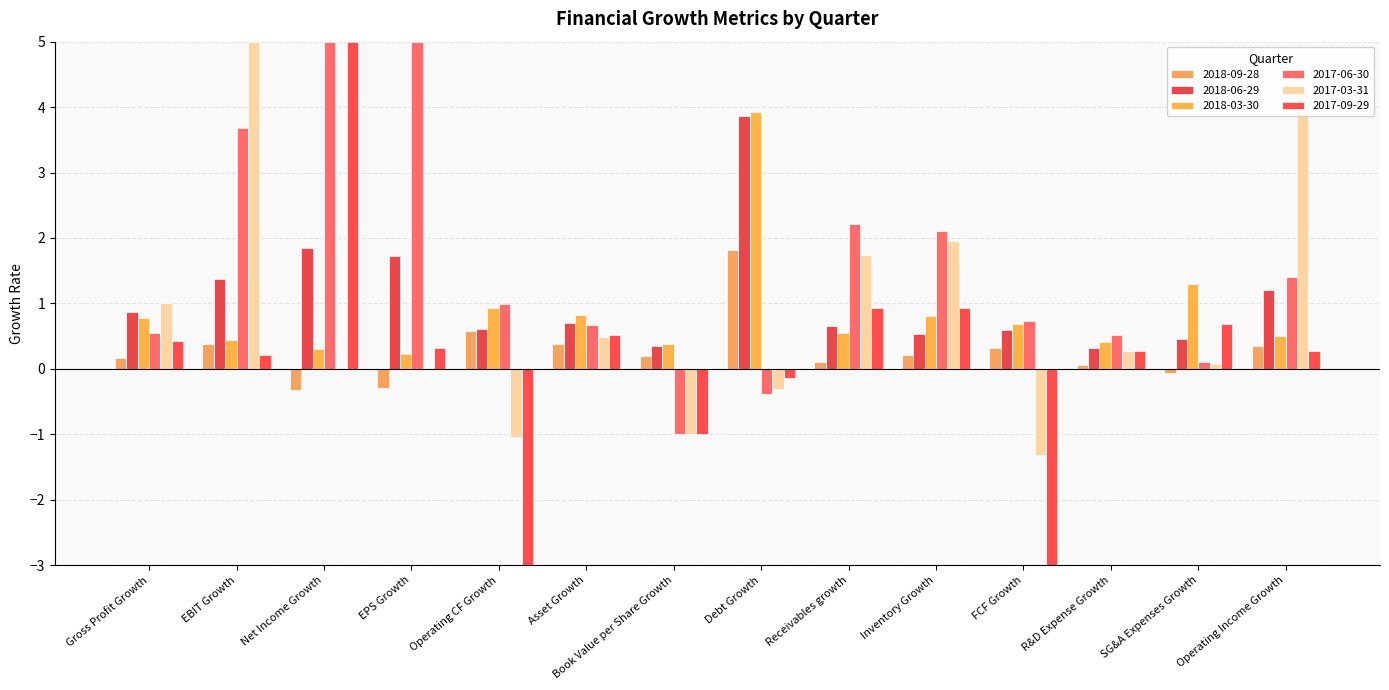

Which has a higher value, Book Value per Share Growth or Gross Profit Growth?

Book Value per Share Growth